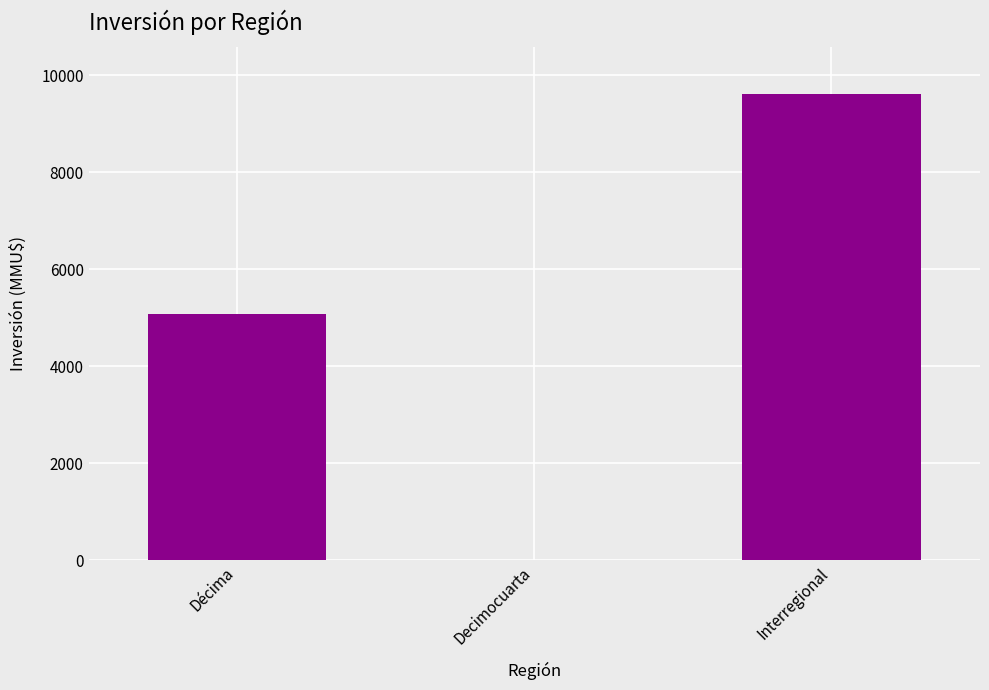

At which label is the value closest to 4810?

Décima